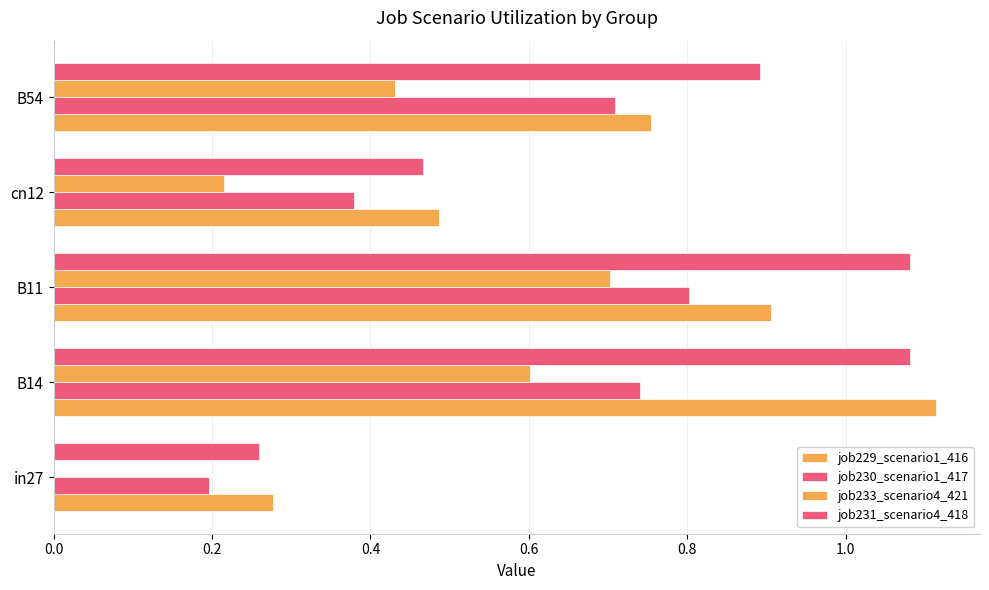

What is the value of the job230_scenario1_417 bar at the 1st from the left?

0.2